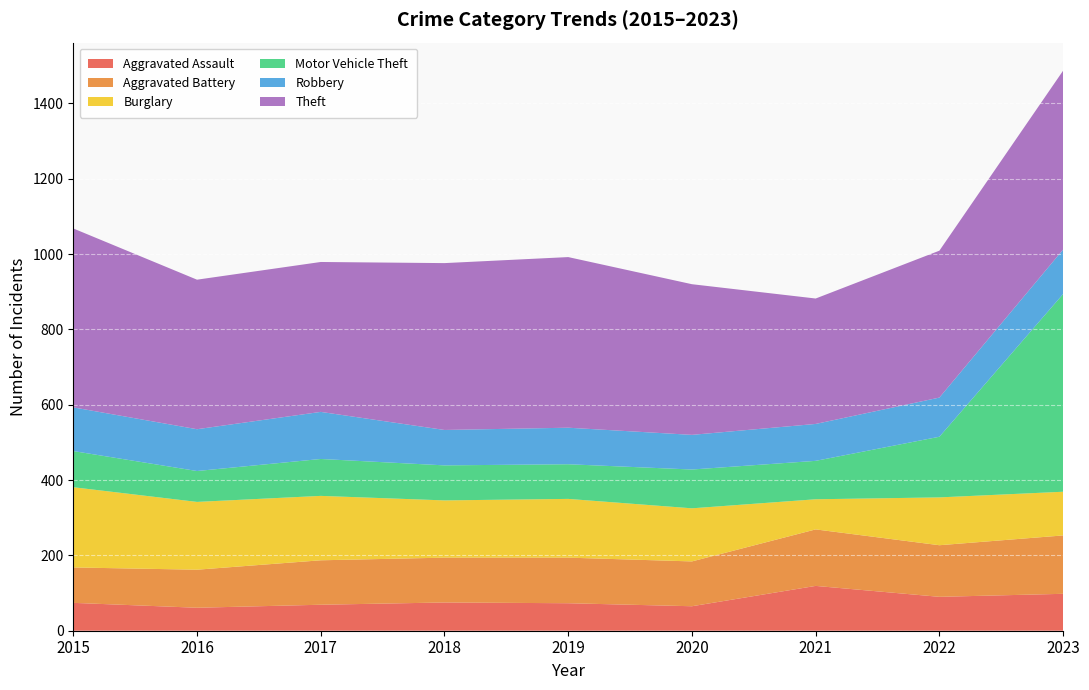

Reading right to left, list all the values displayed in this chart.

Aggravated Assault: 98	90	119	65	73	75	69	61	74
Aggravated Battery: 155	137	150	119	121	119	118	101	94
Burglary: 116	127	80	141	156	152	171	180	213
Motor Vehicle Theft: 525	161	102	103	92	93	98	82	96
Robbery: 118	104	98	92	97	94	125	111	116
Theft: 475	390	333	400	453	443	398	397	475